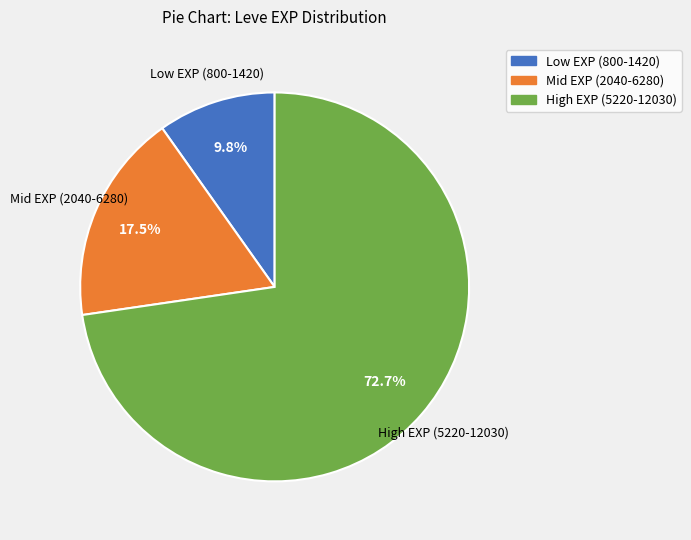

What portion of the pie excludes Mid EXP (2040-6280)?

82.5%